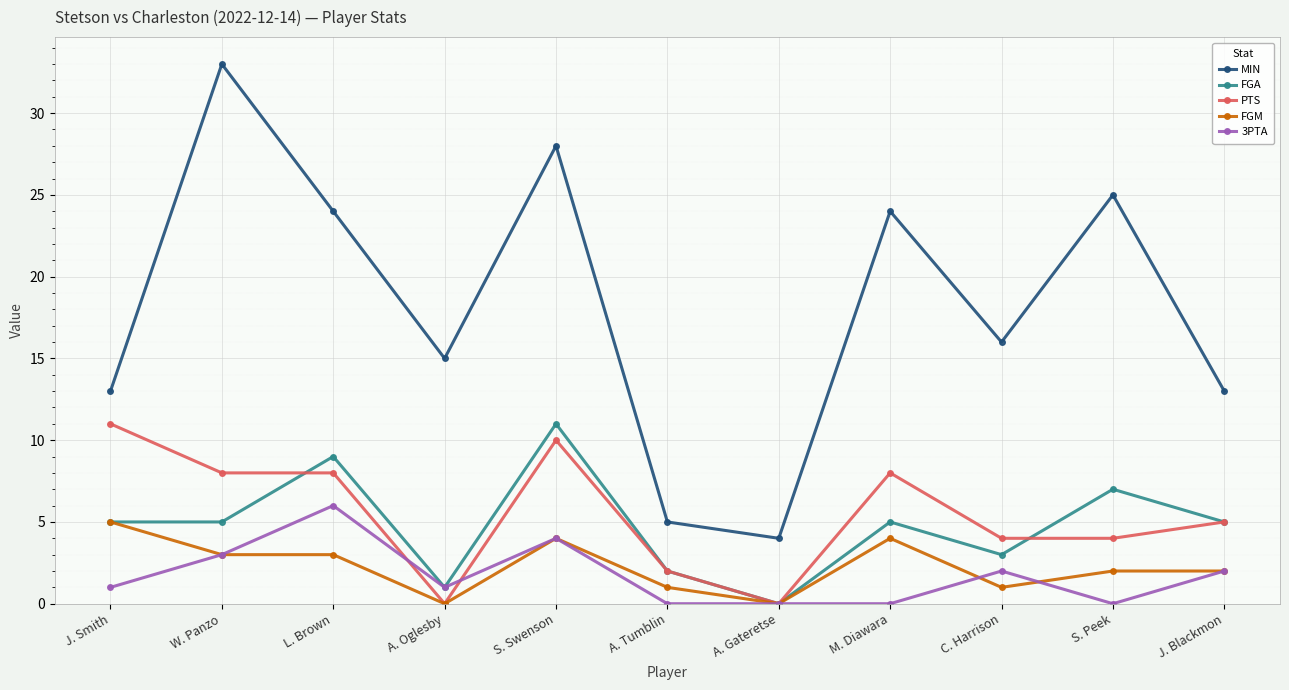

Between A. Gateretse and J. Blackmon, which series saw the biggest shift?

MIN